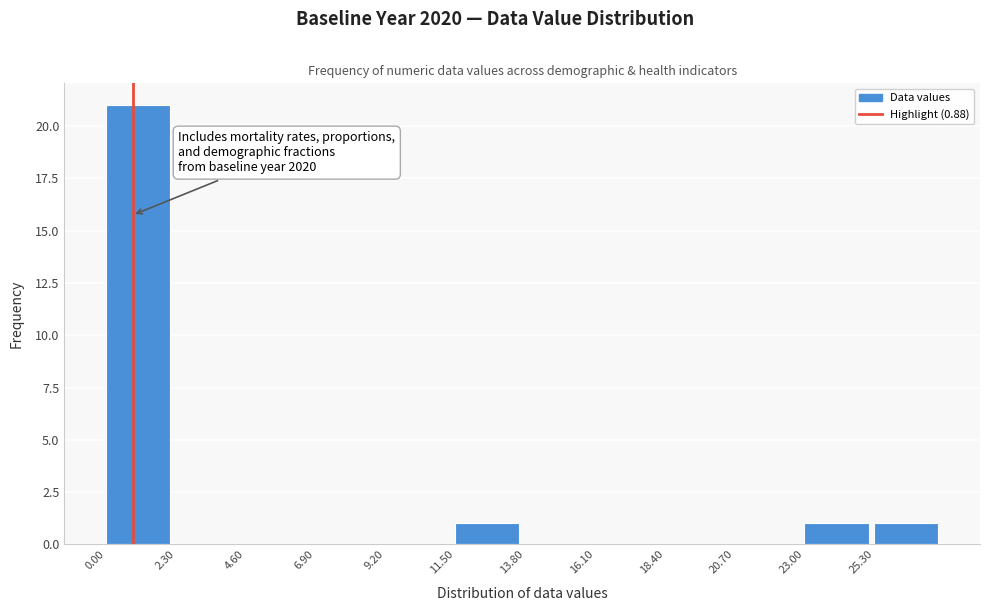

Over which range of the x-axis is the bar tallest?

0.0 to 2.3